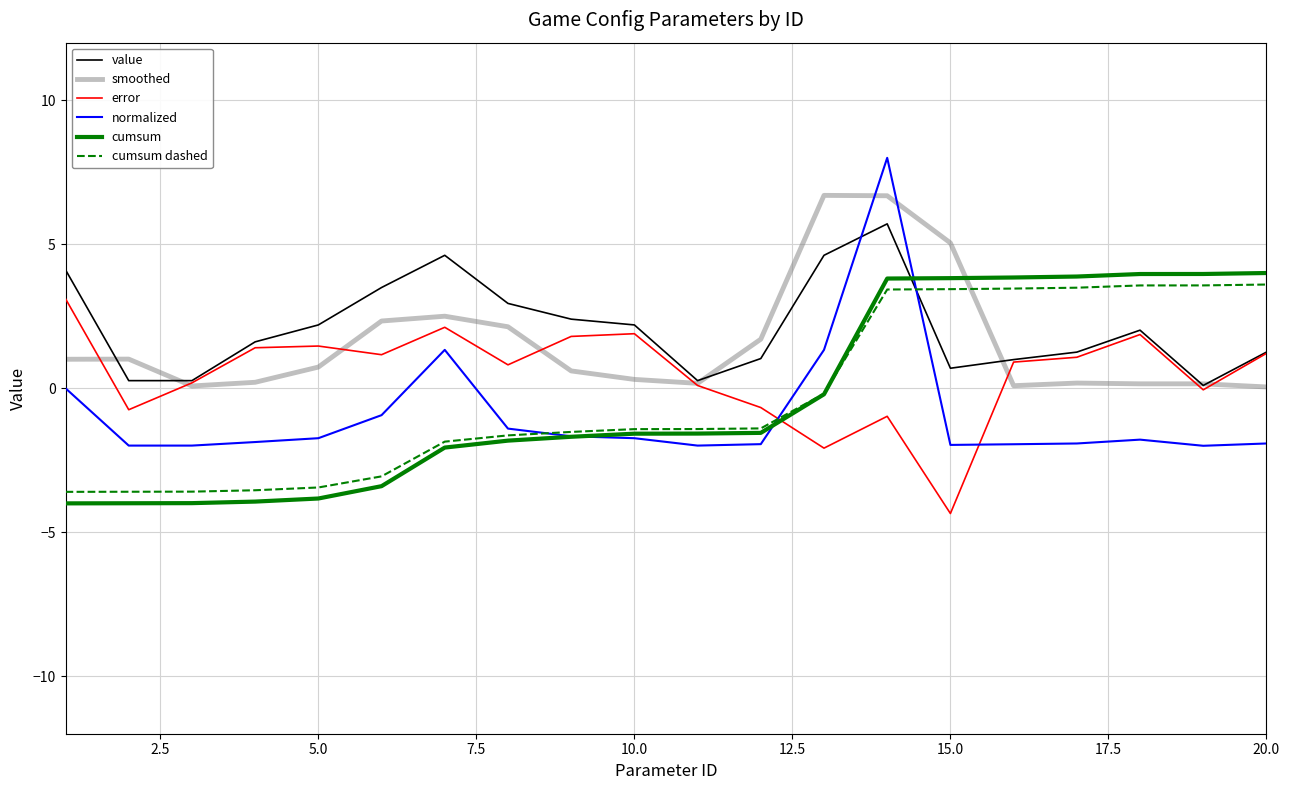

True or false: cumsum and error cross at least once.

True